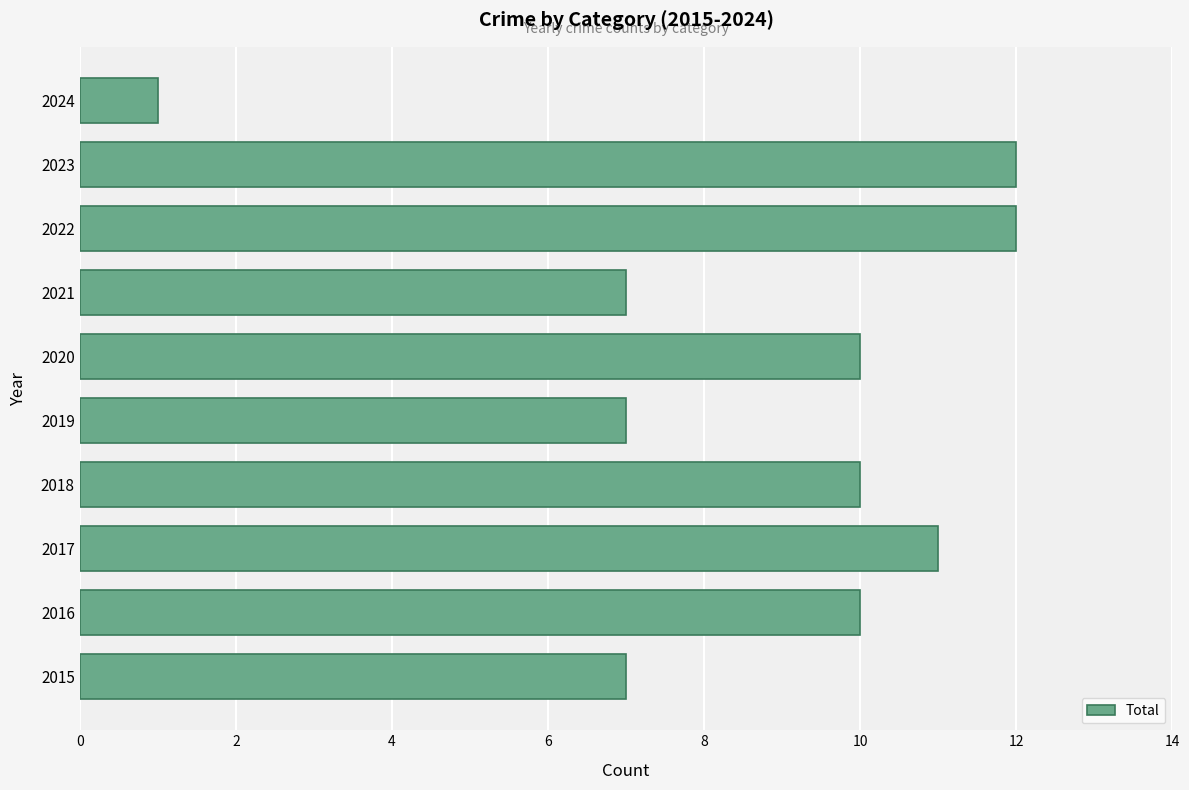

The chart shows a value of 7 at 2022. True or false?

False